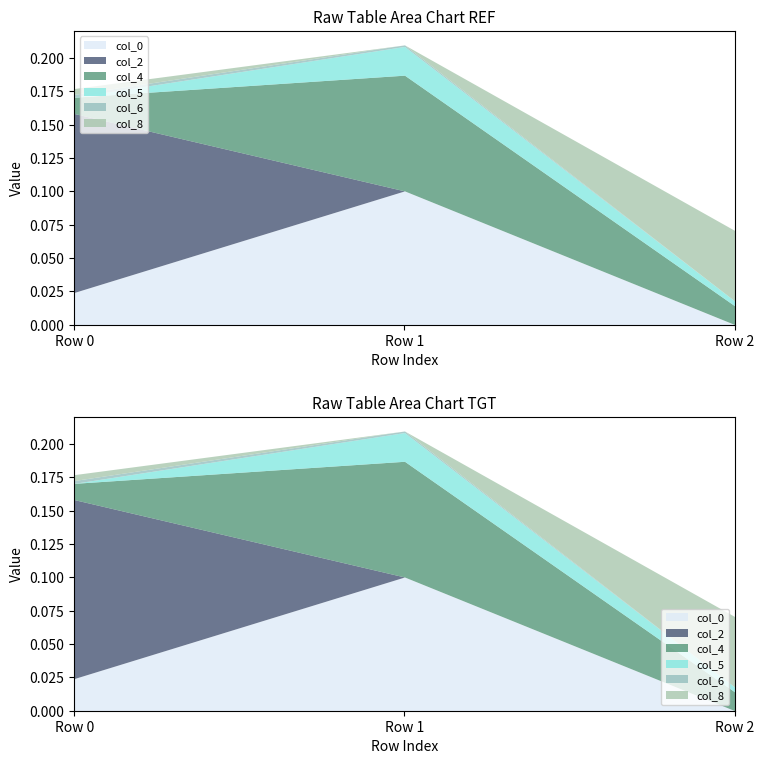

Reading right to left, extract all data points from this chart.

col_0: Row 2=0.0	Row 1=0.1	Row 0=0.0
col_2: Row 2=0.0	Row 1=0.0	Row 0=0.1
col_4: Row 2=0.0	Row 1=0.1	Row 0=0.0
col_5: Row 2=0.0	Row 1=0.0	Row 0=0.0
col_6: Row 2=0.0	Row 1=0.0	Row 0=0.0
col_8: Row 2=0.1	Row 1=0.0	Row 0=0.0